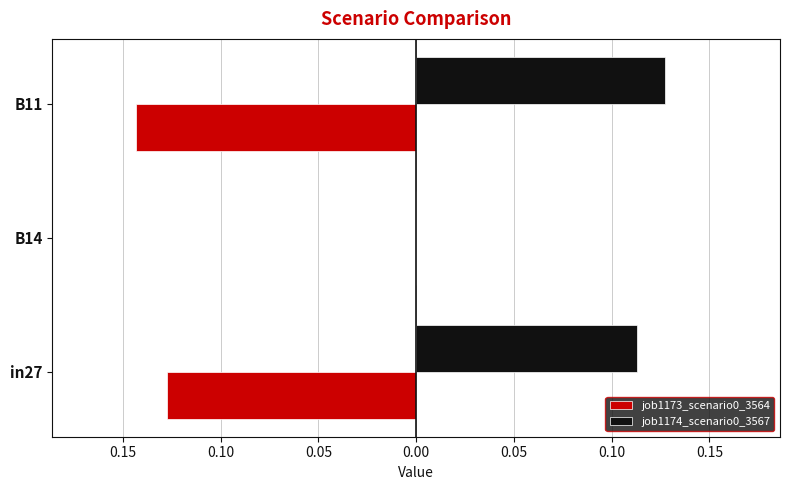

What are all the series names shown in the legend?

job1173_scenario0_3564, job1174_scenario0_3567